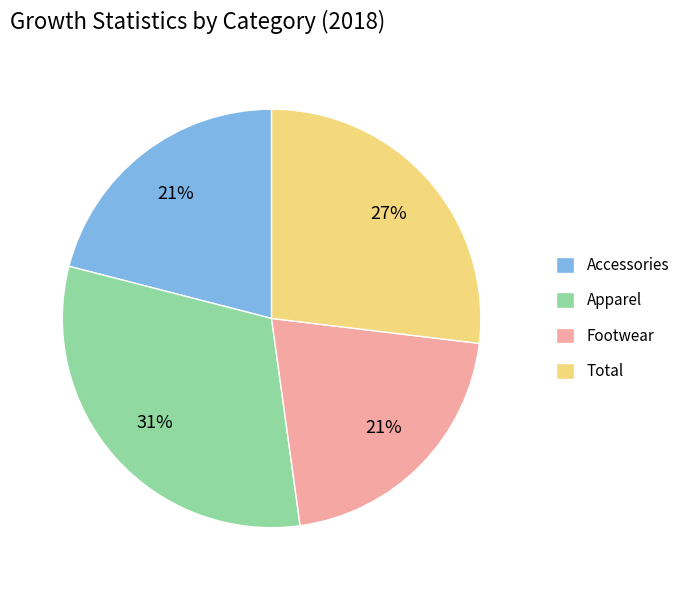

How many segments does this pie chart have?

4